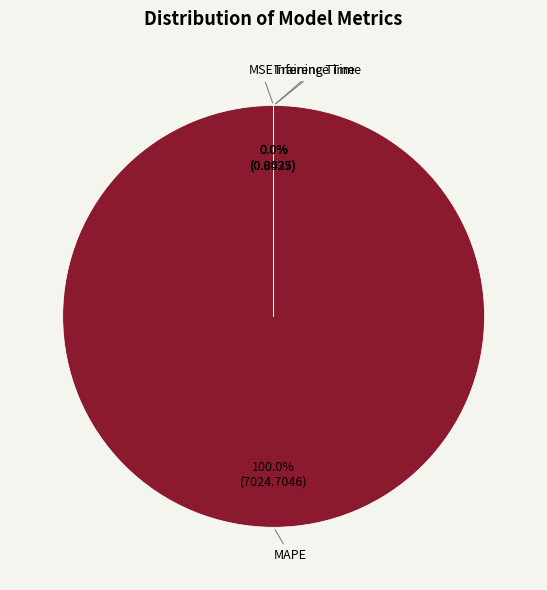

Between Inference Time and Training Time, which is larger?

Training Time